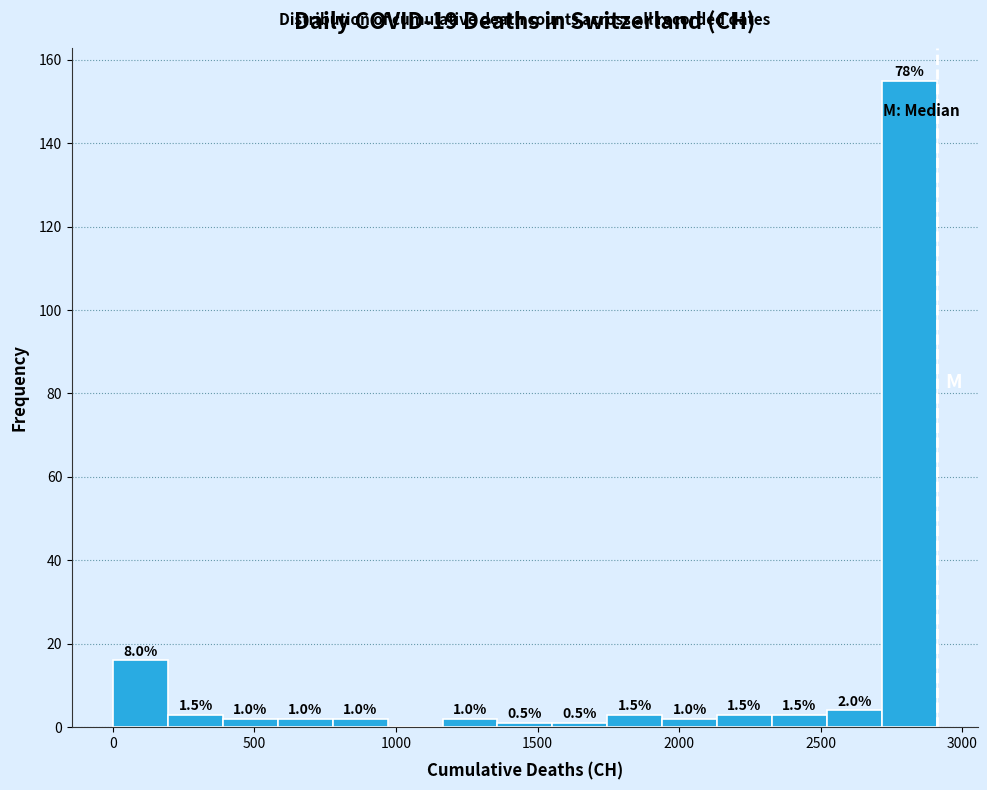

Read against the x-axis, roughly where is the centre of the tallest bar?

2800